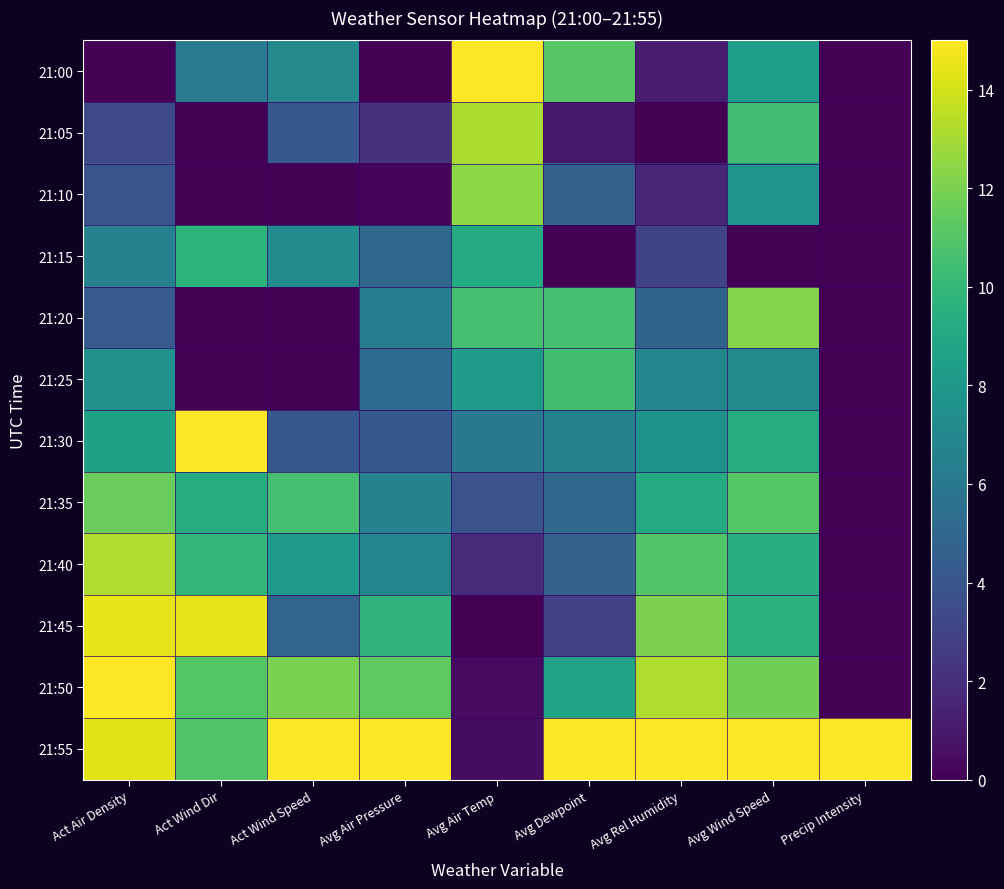

What is the spread (max minus min) of values at Act Wind Dir?

15.0